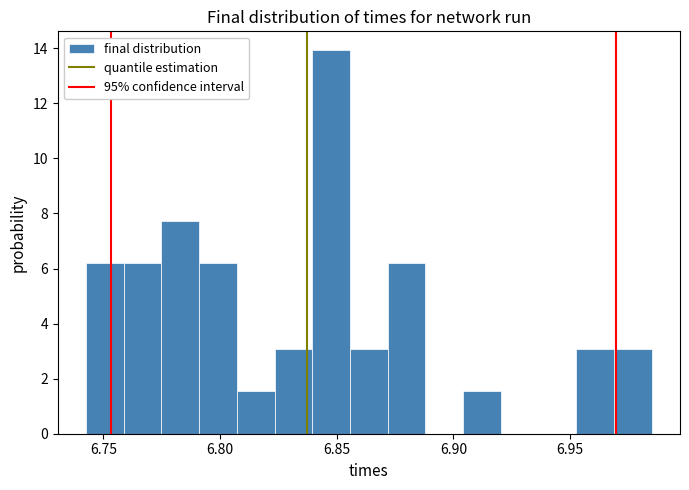

Read against the x-axis, roughly where is the centre of the tallest bar?

6.850